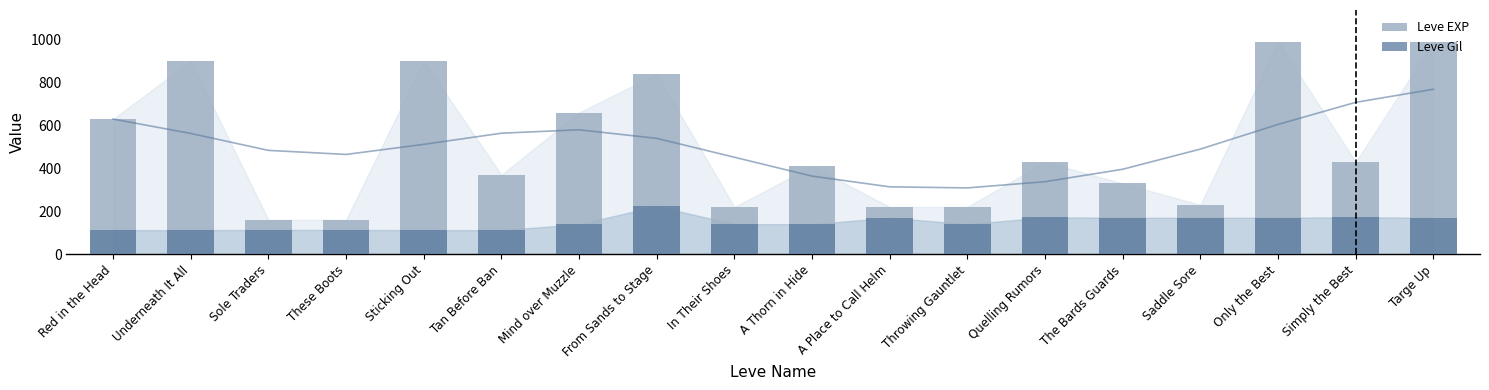

List the series in order of their peak value, highest first.

Leve EXP, Leve Gil